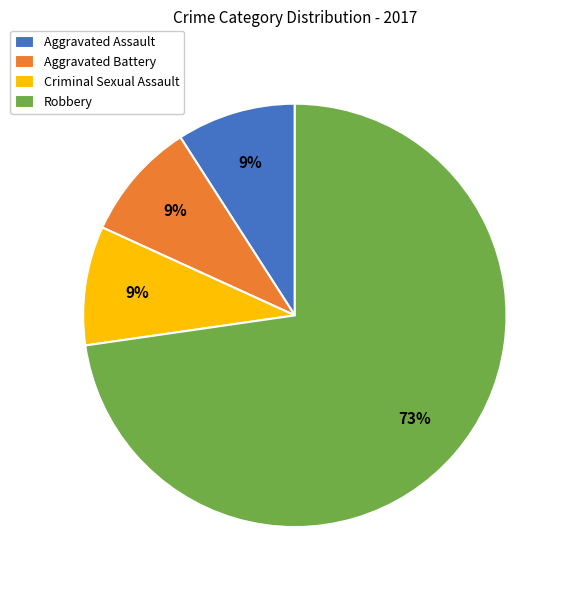

Is it true that Robbery is 64% of the pie?

False